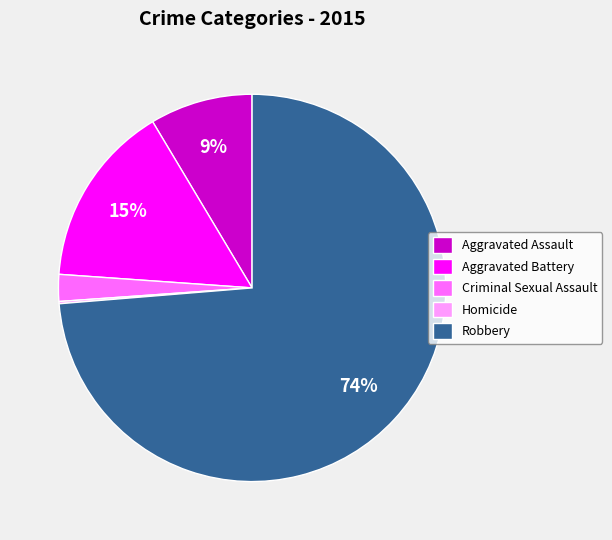

Is it true that Robbery is 74% of the pie?

True